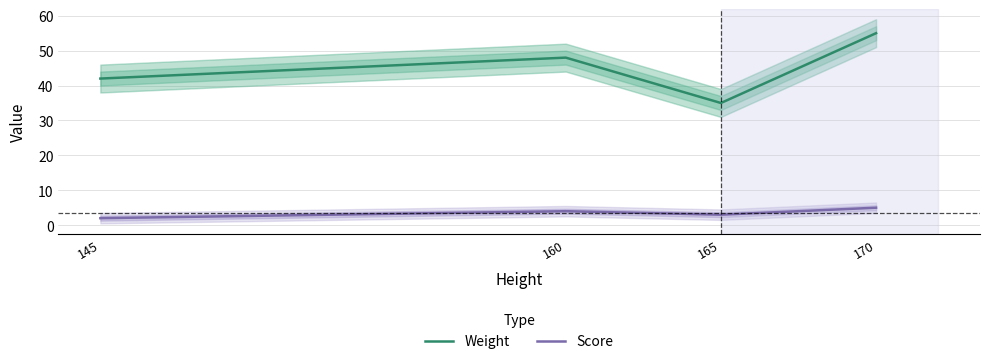

Which series has the largest total across all categories?

Weight